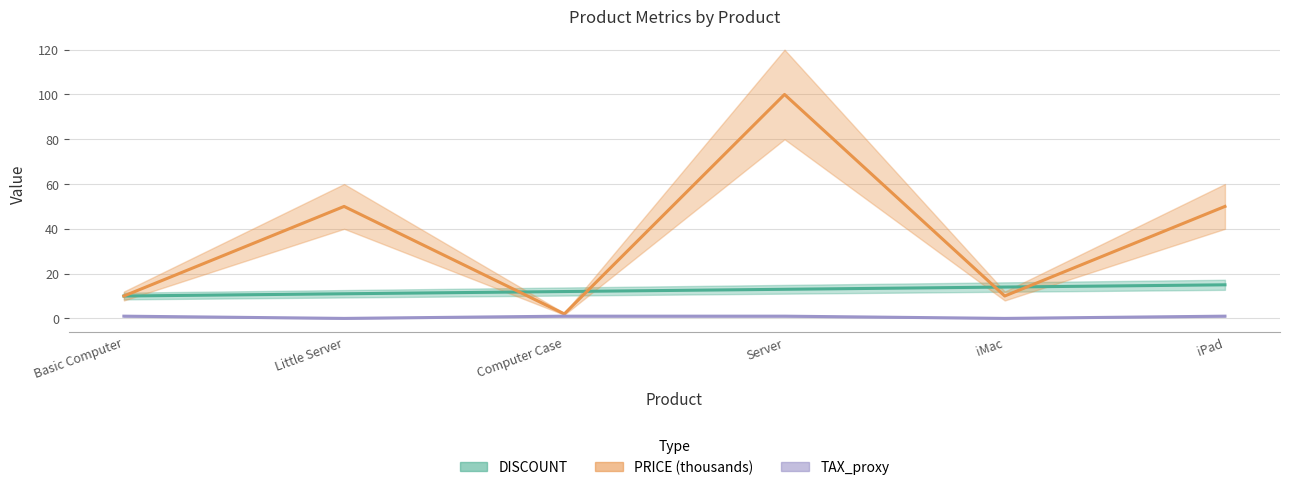

True or false: TAX_proxy has a value of 2 at iPad.

False